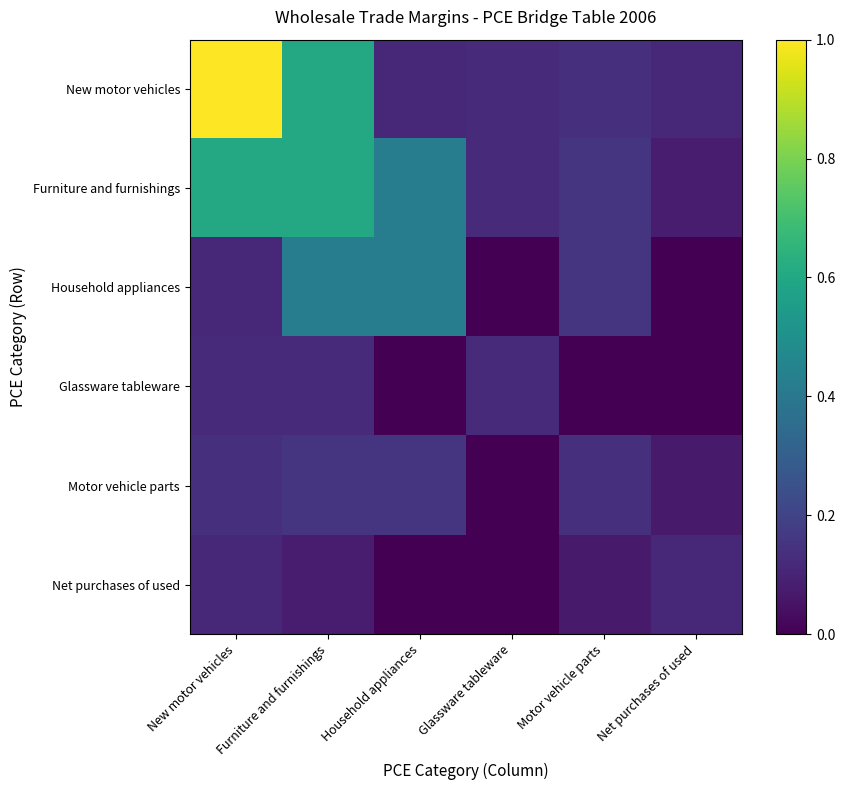

Which category has the highest value across all series?

New motor vehicles